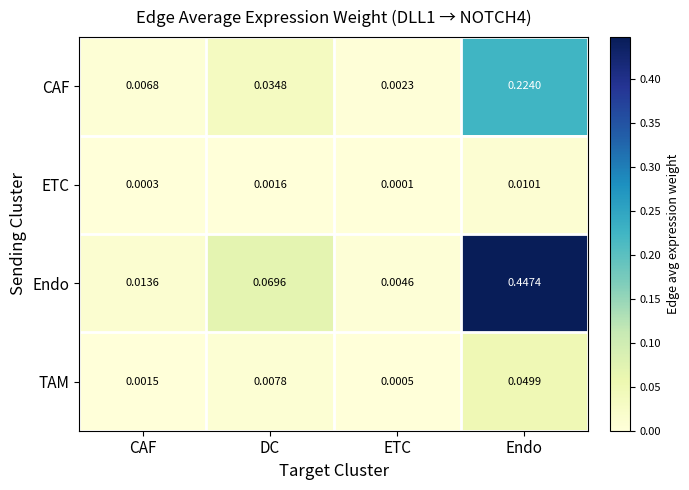

Is the value of TAM at Endo greater than the value of ETC at CAF?

Yes